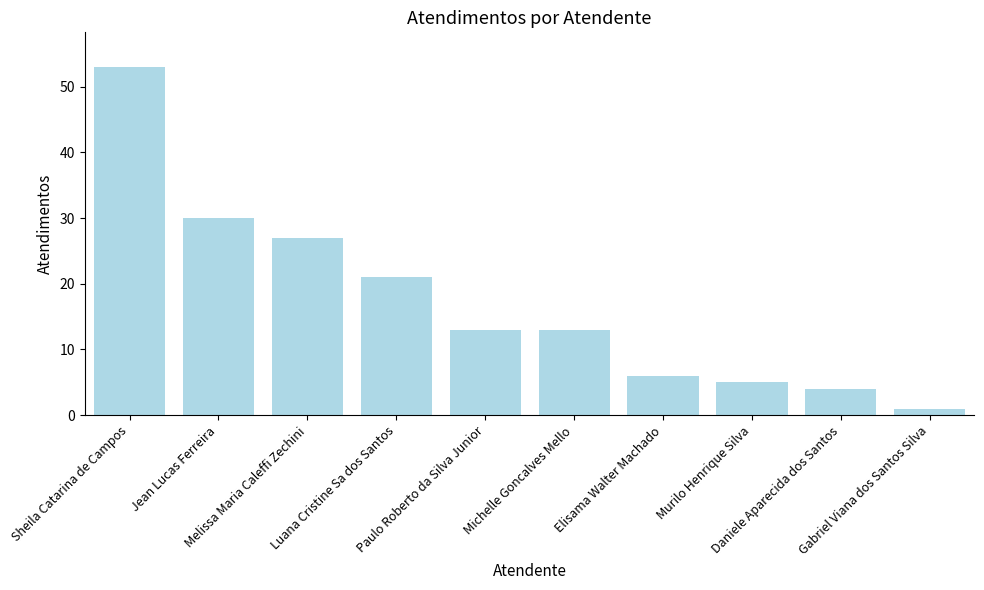

What is the difference between the maximum and minimum values?

52